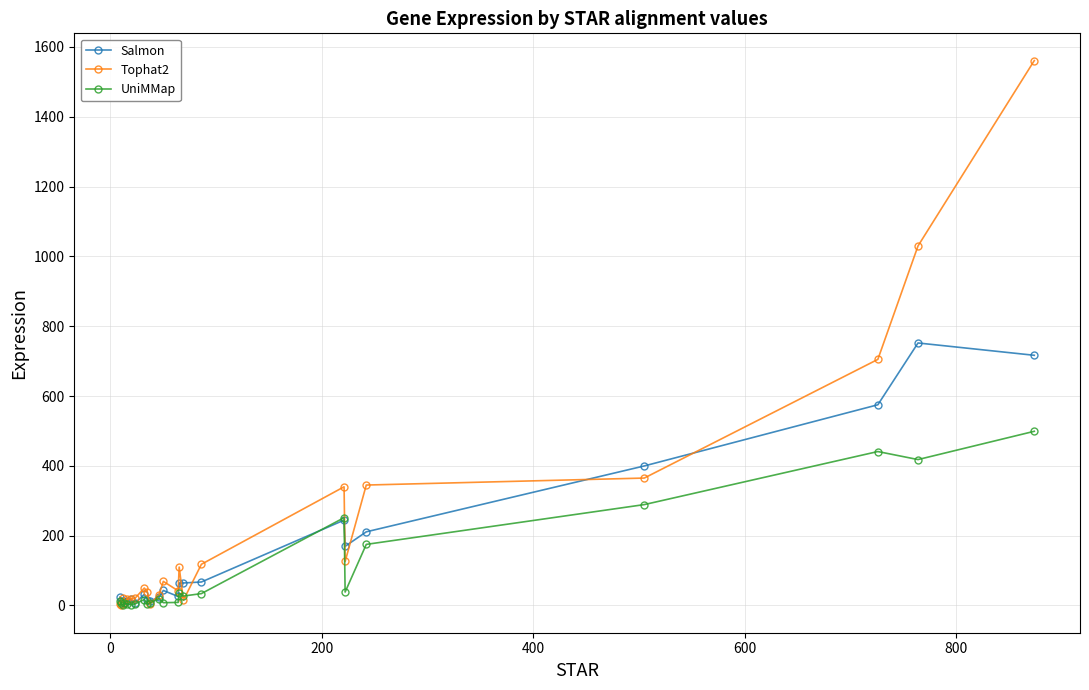

What is the highest value of the Salmon series?

752.0